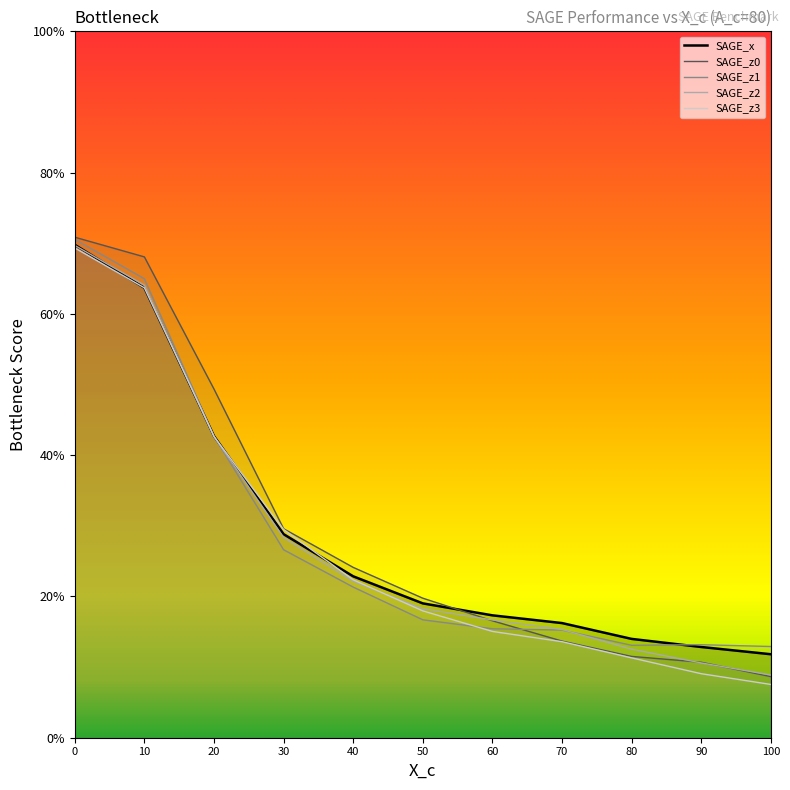

Is the value of SAGE_x at 30 greater than the value of SAGE_z2 at 50?

Yes